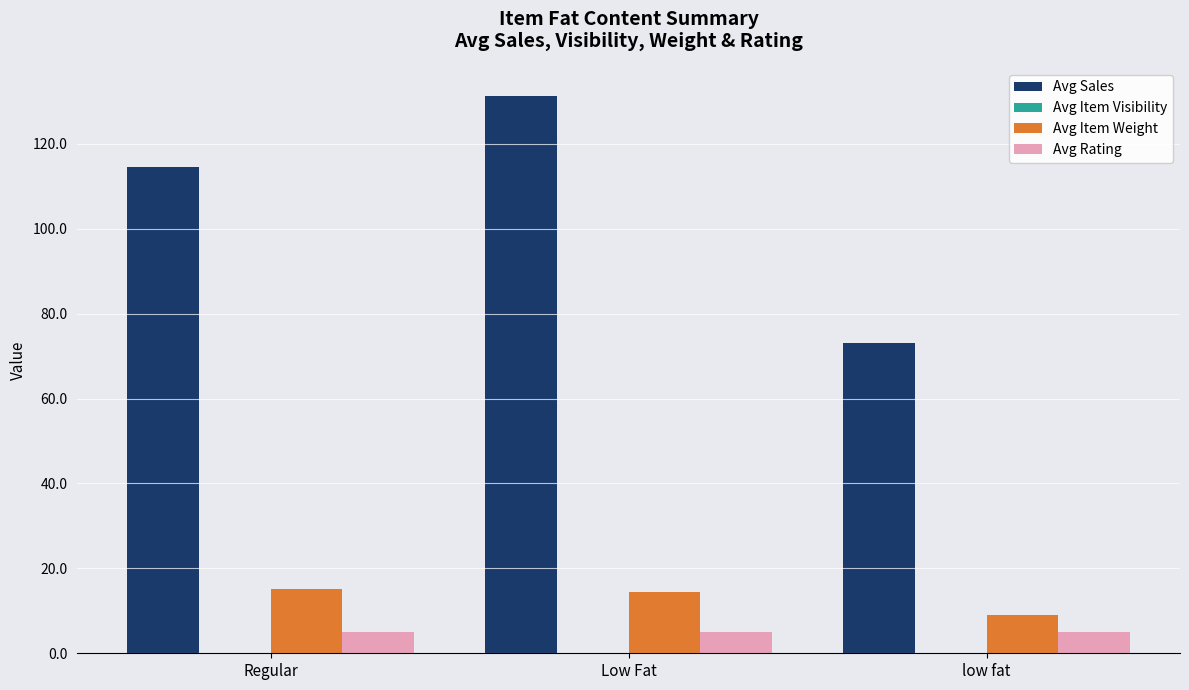

Which category has the highest value across all series?

Low Fat